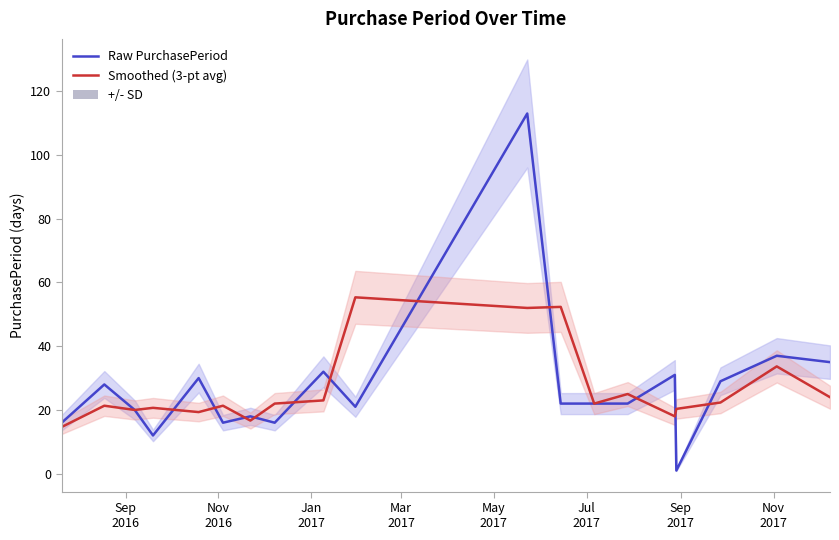

What is the difference between the highest and lowest values at Mar
2017?

8.7